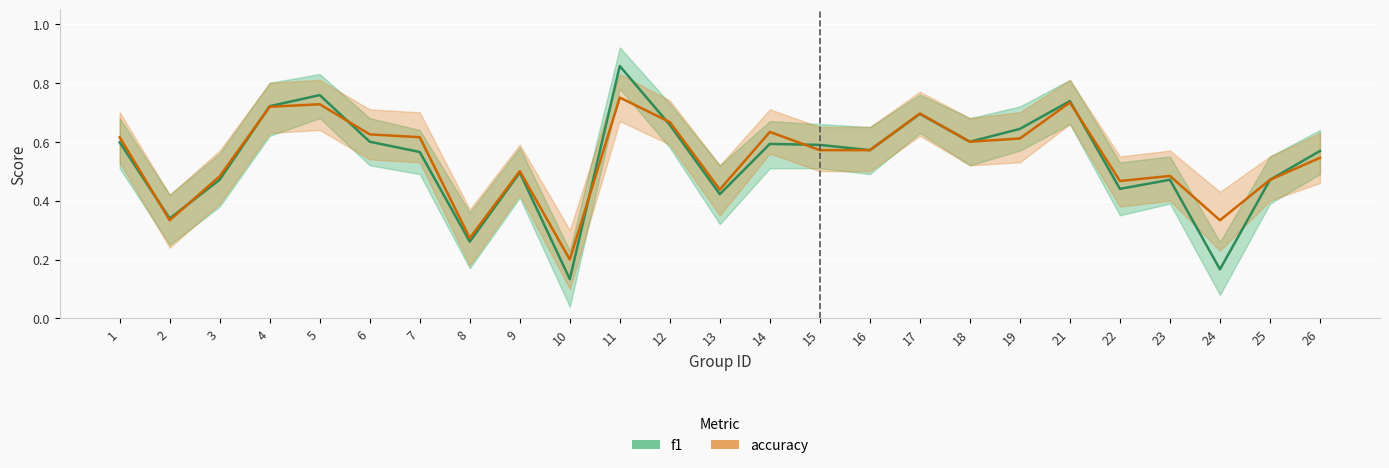

The value of f1 at 7 is 0.4. True or false?

False